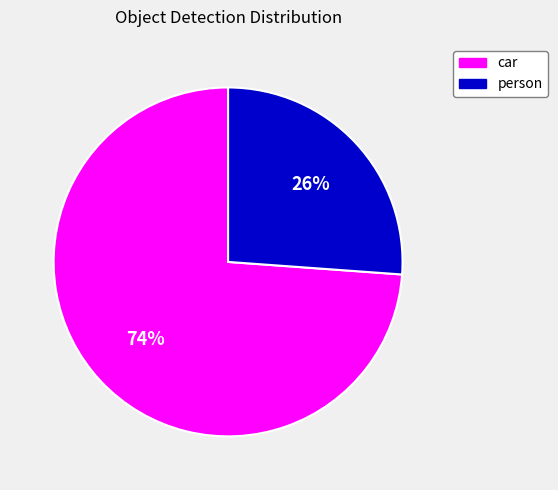

To the nearest percent, what is the difference between the largest and smallest slice percentages?

48%